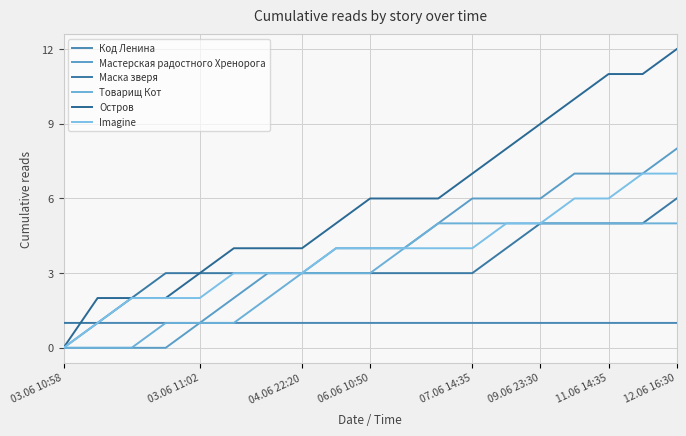

Which series has the largest total across all categories?

Остров